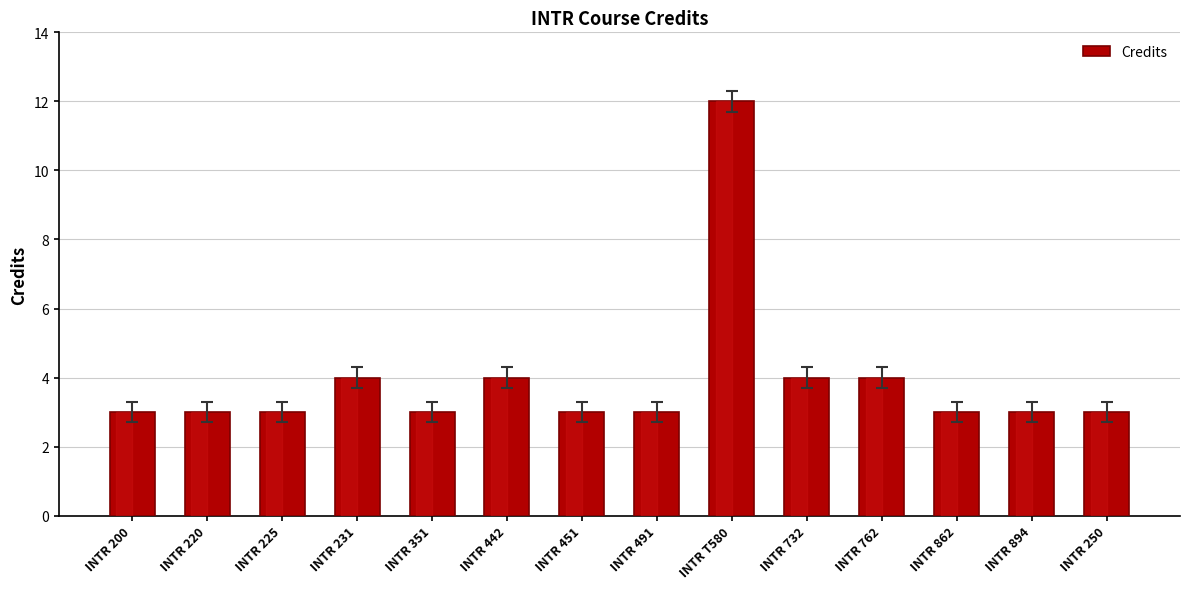

What is the label of the 1st bar from the left?

INTR 200